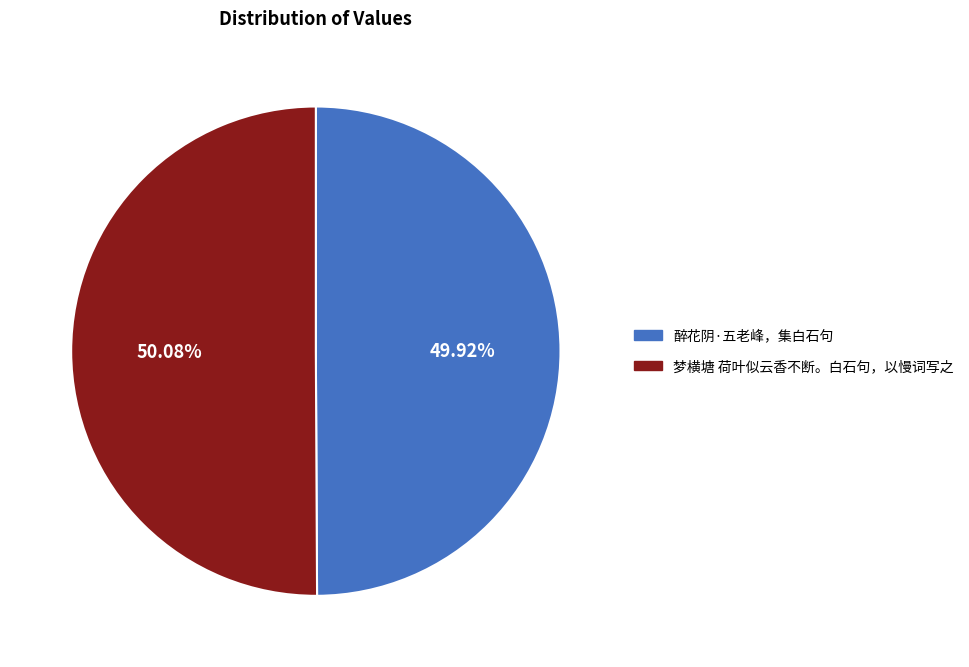

What percentage is the 醉花阴·五老峰，集白石句 slice, to the nearest percent?

50%